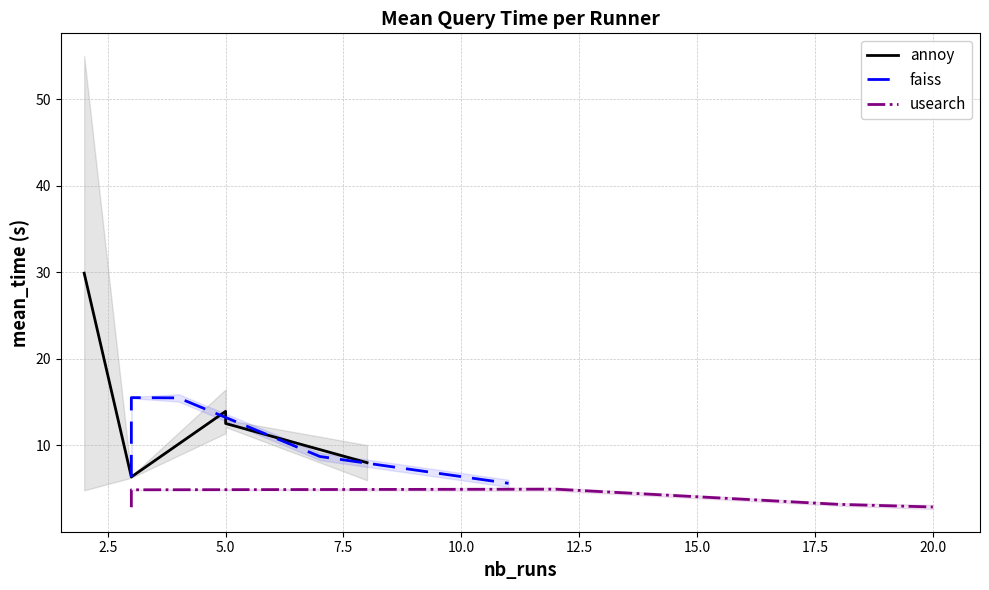

Which series changed the most between 2.5 and 10.0?

faiss